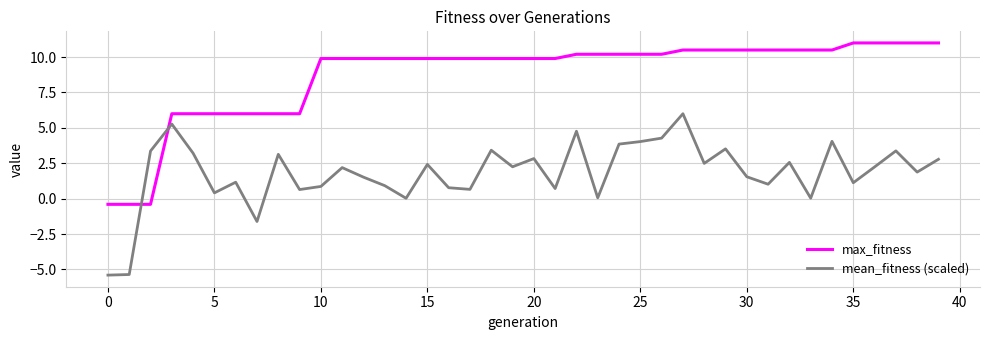

After their last crossing, which series has the higher values: max_fitness or mean_fitness (scaled)?

max_fitness